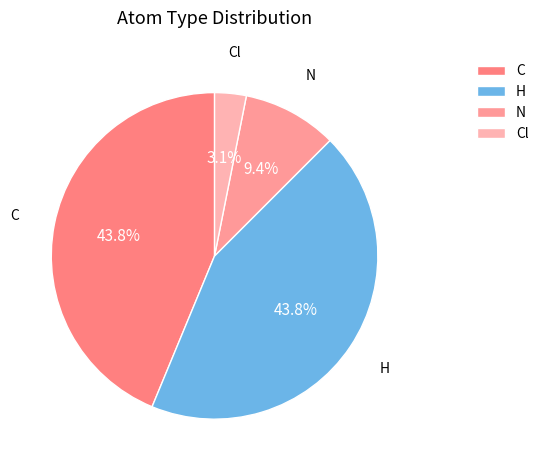

How many slices are in this pie chart?

4